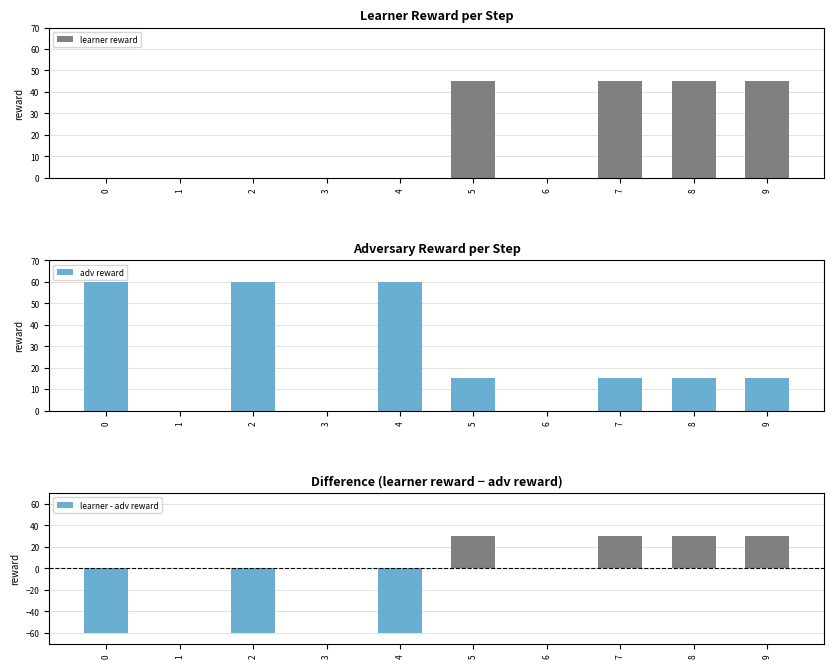

List the labels in order of adv reward value, smallest first.

1, 3, 6, 5, 7, 8, 9, 0, 2, 4